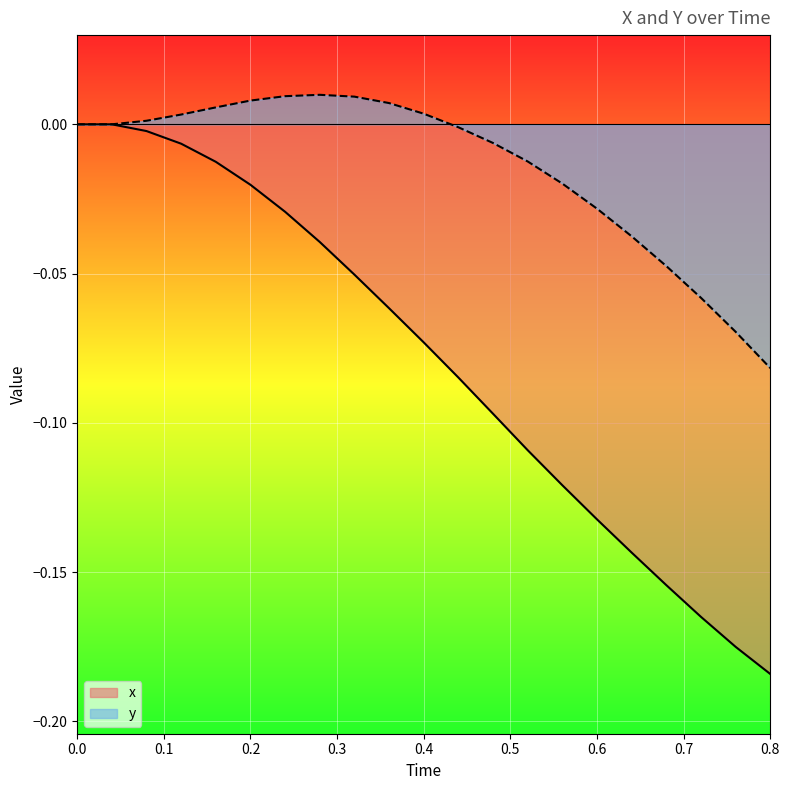

How many values in the y series exceed 0?

9